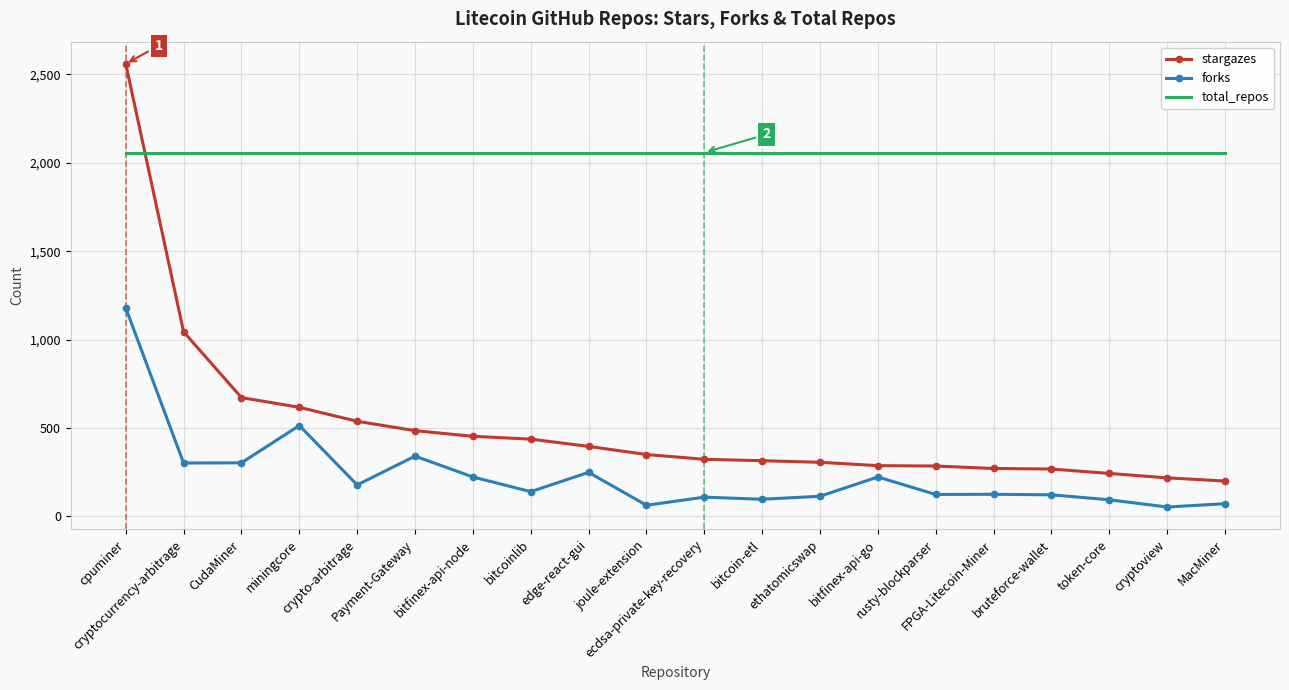

What is the difference between the stargazes values at ethatomicswap and bitcoinlib?

131